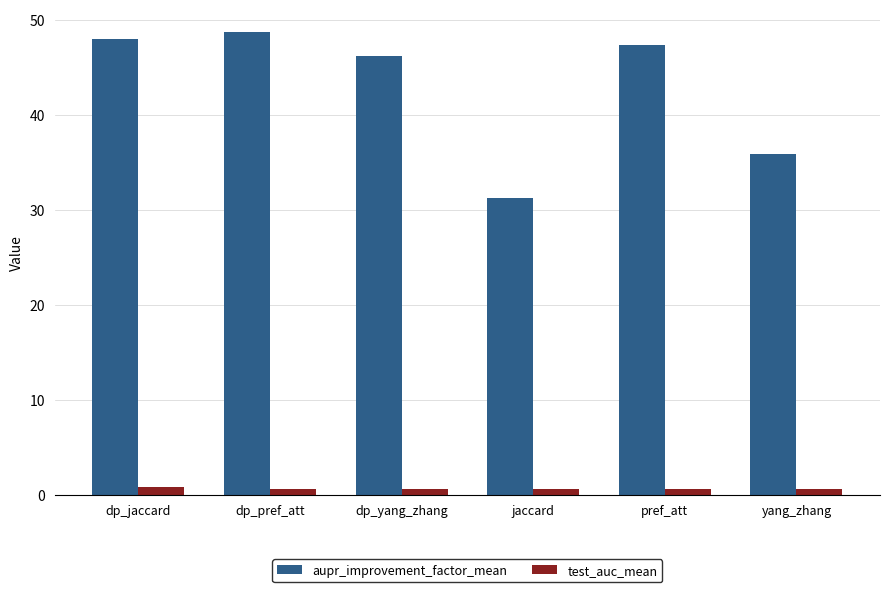

The value of aupr_improvement_factor_mean at jaccard is 6.7. True or false?

False